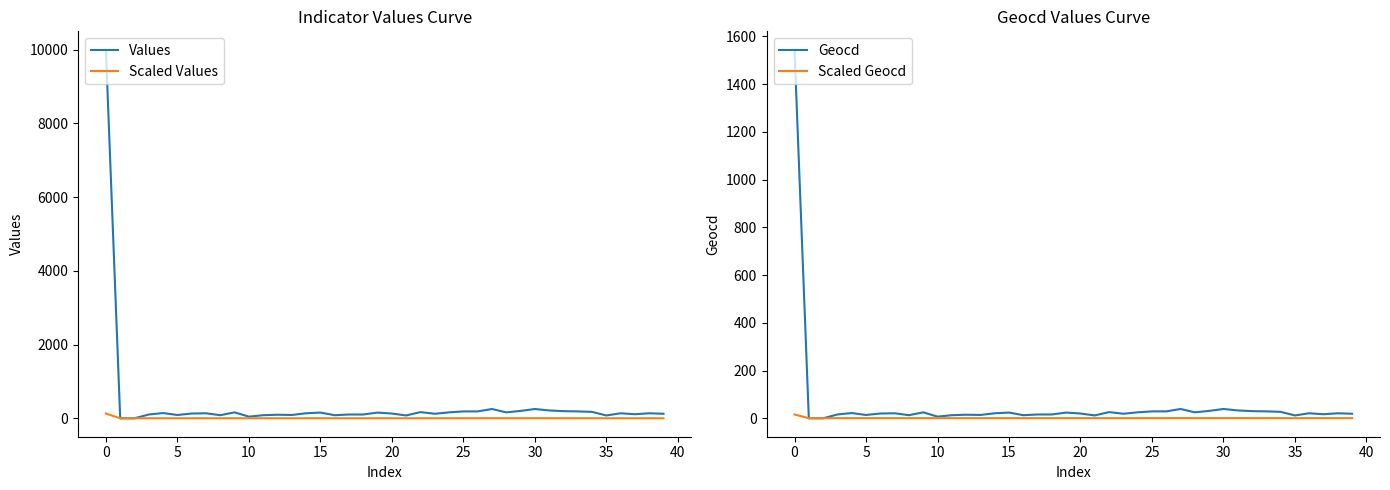

How many values in the Scaled Values series are below 1?

3